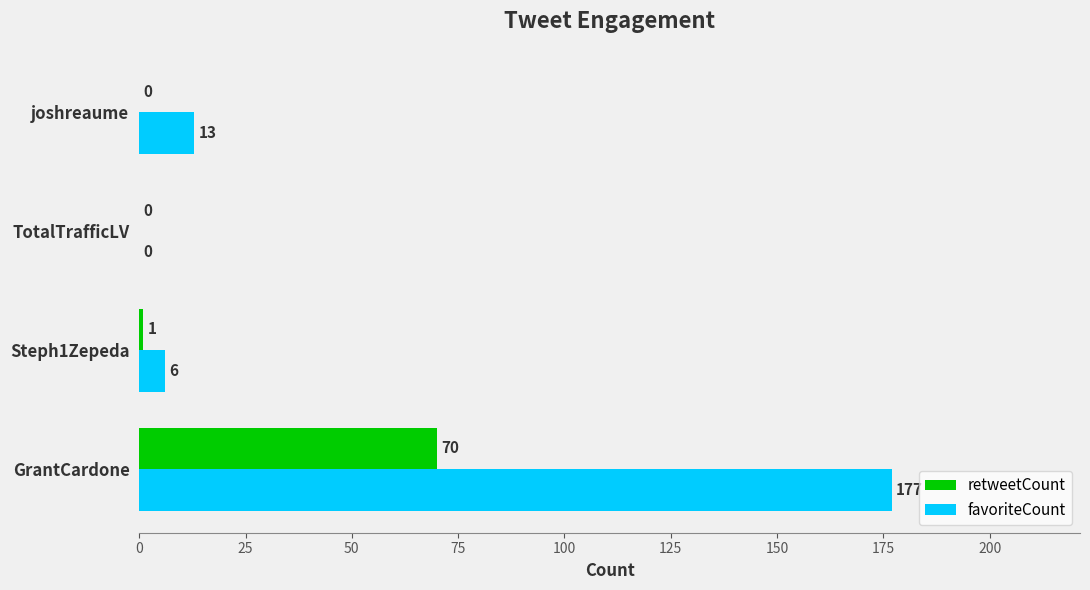

Which series has the widest spread of values?

favoriteCount